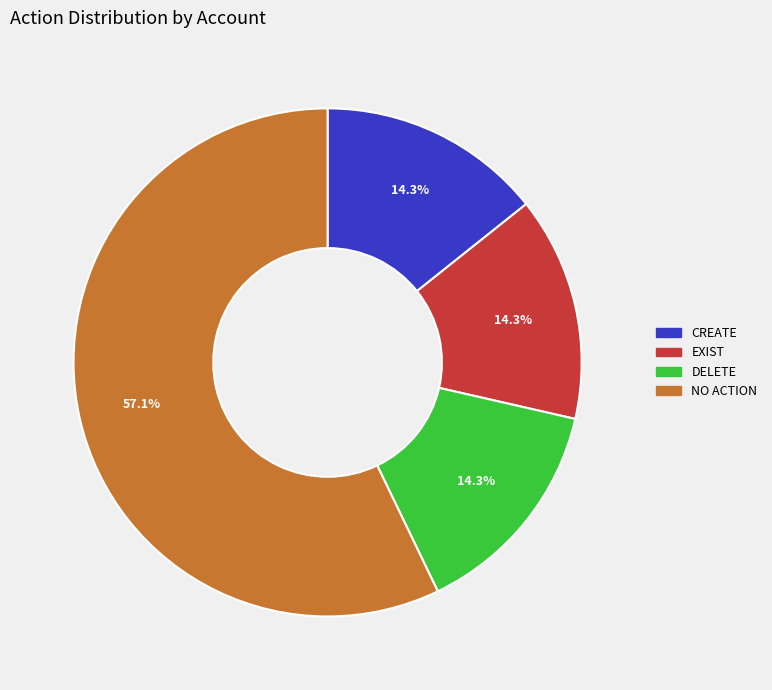

Does any single category account for the majority?

Yes